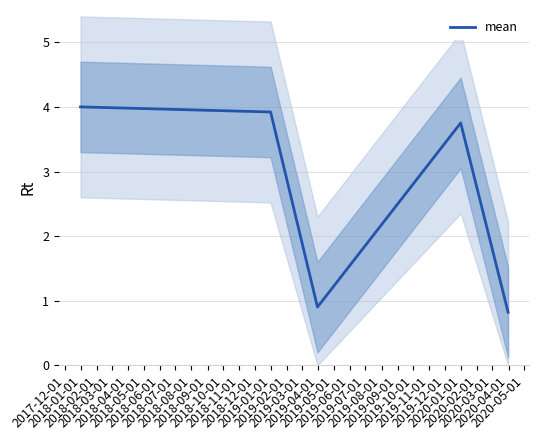

What is the average value?

2.7